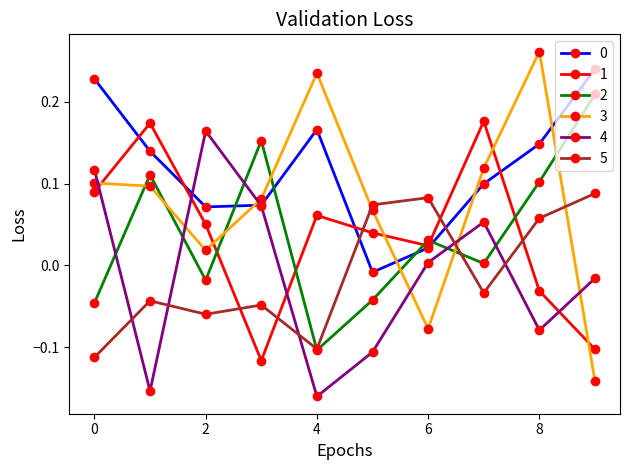

How many 5 values are between 0 and 1?

4